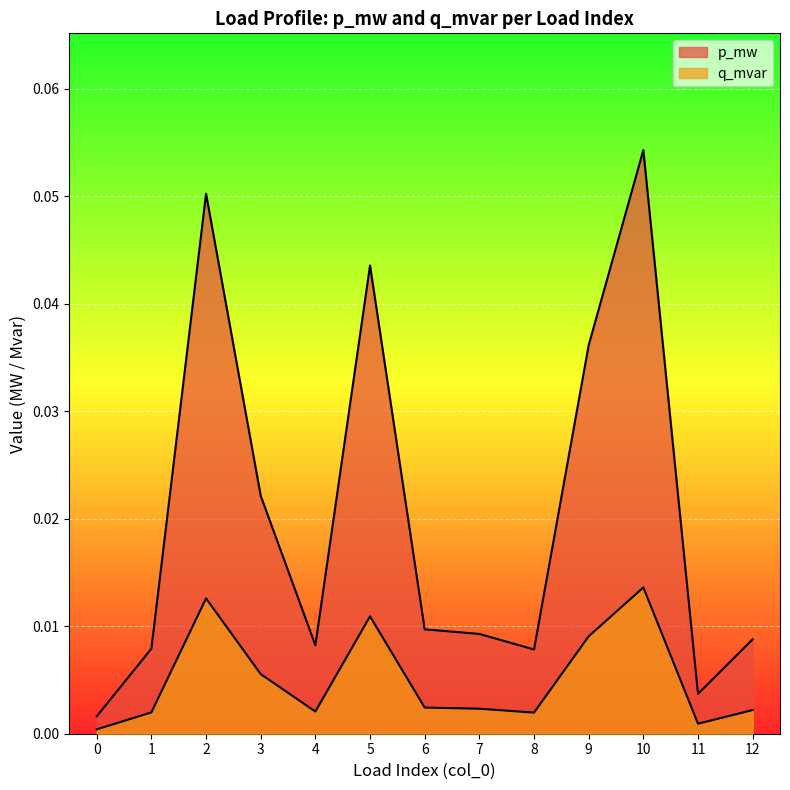

Which series changed the most between 2 and 9?

p_mw